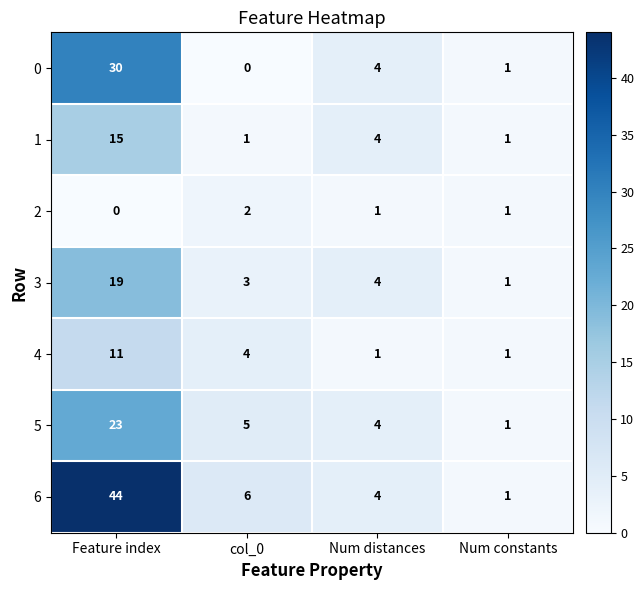

How many data points does each series have?

4